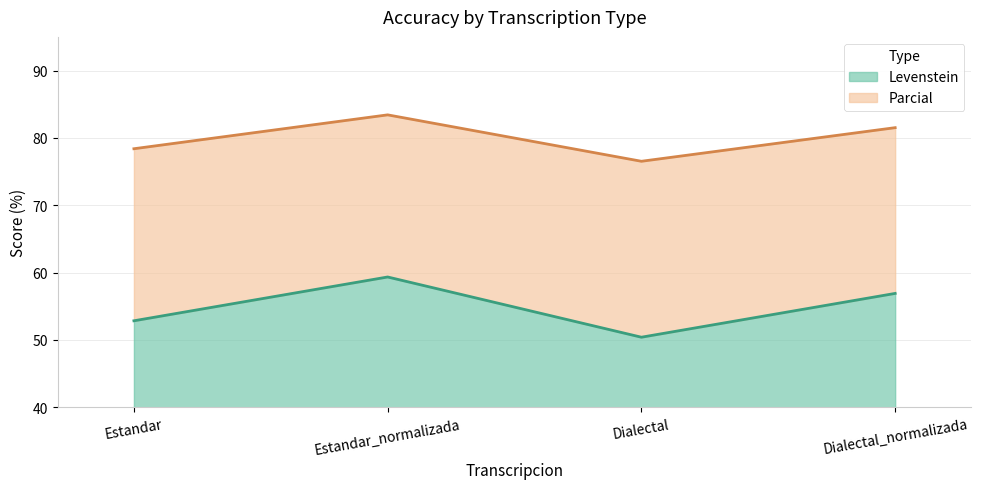

What position from the right is Estandar?

4